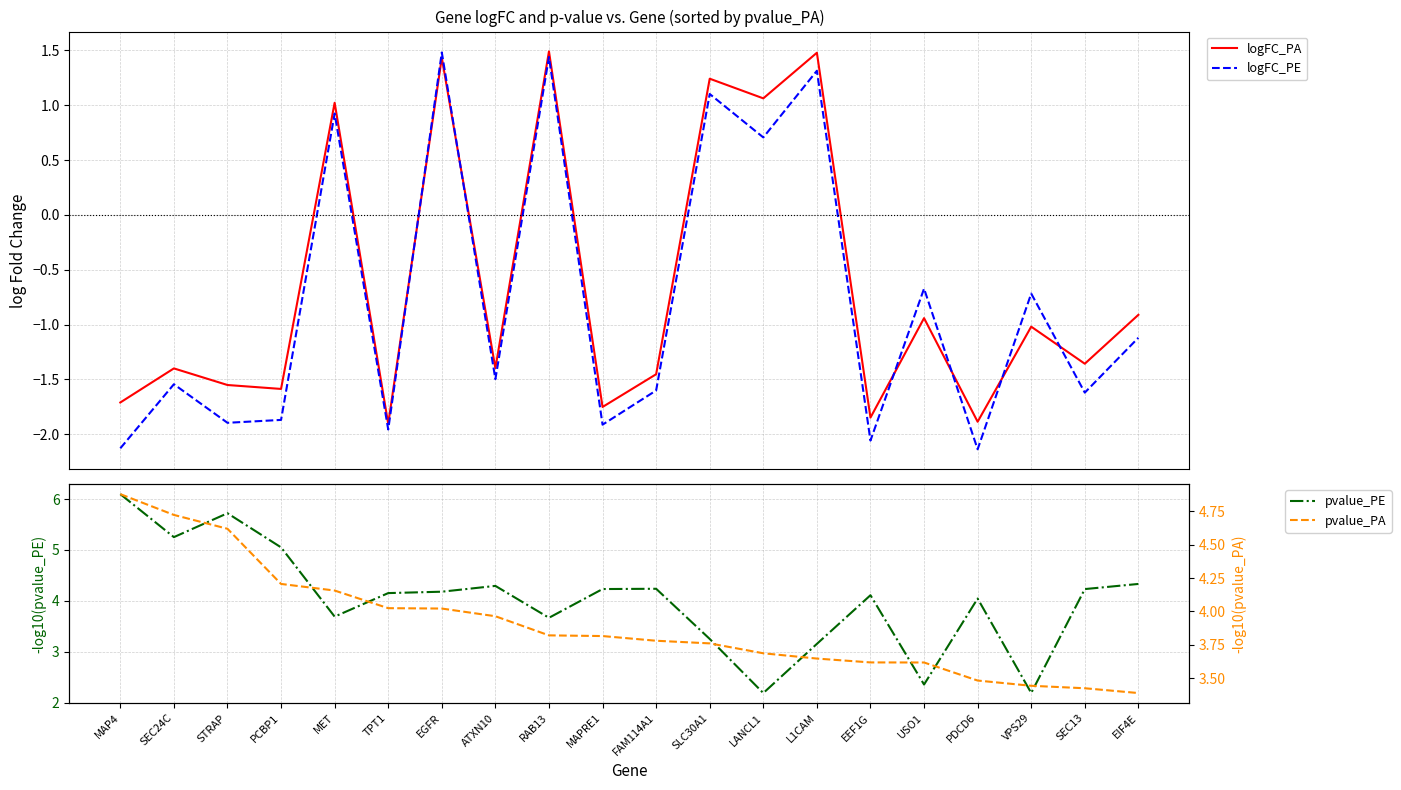

True or false: pvalue_PA and logFC_PE cross at least once.

False